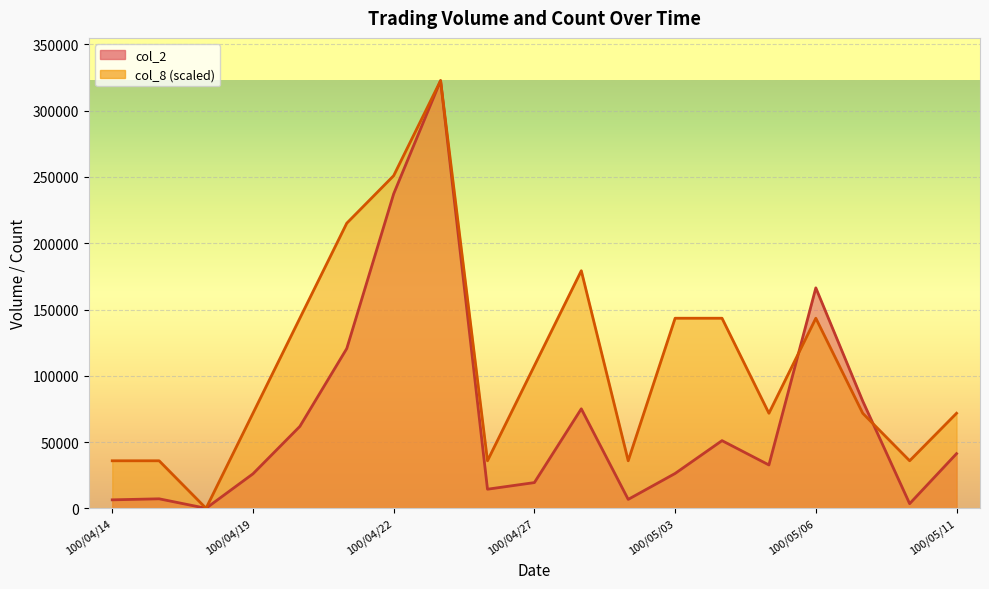

How many data points in col_8 are above 71711?

13